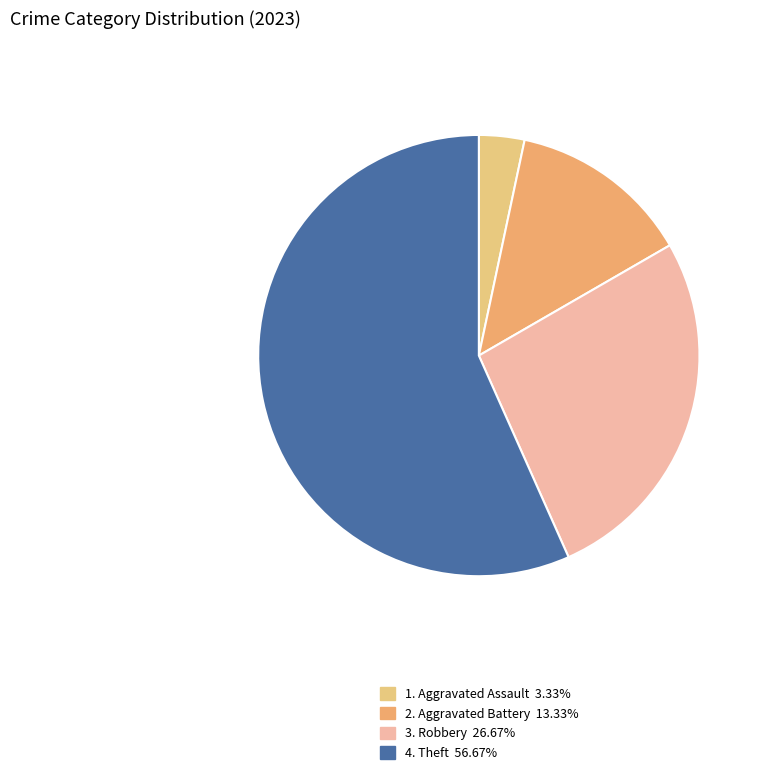

How many segments does this pie chart have?

4